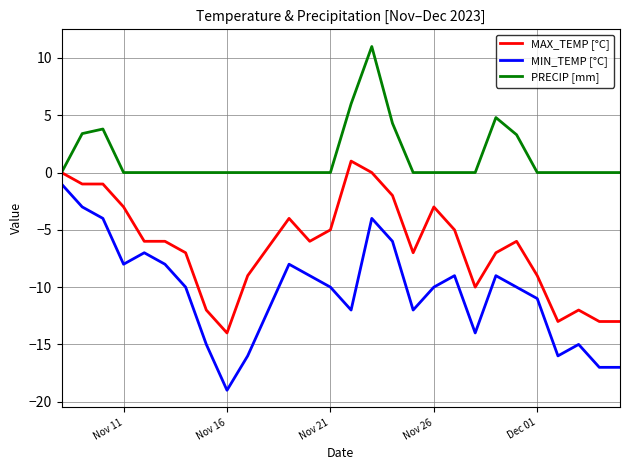

What is the greatest value displayed?

11.0